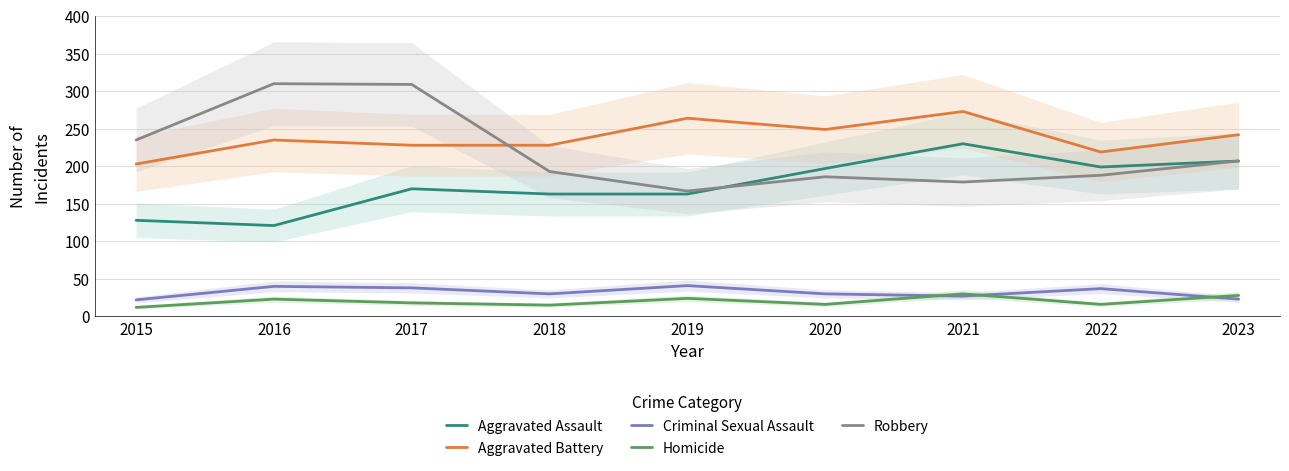

Does the chart display data point markers on the line(s)?

No